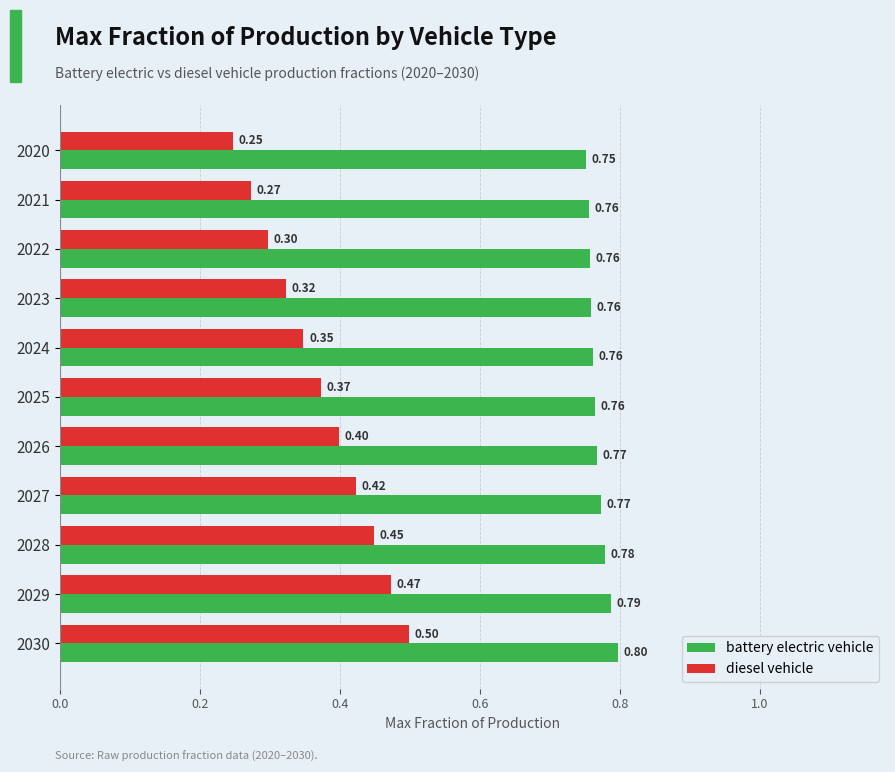

What is the spread (max minus min) of values at 2021?

0.5